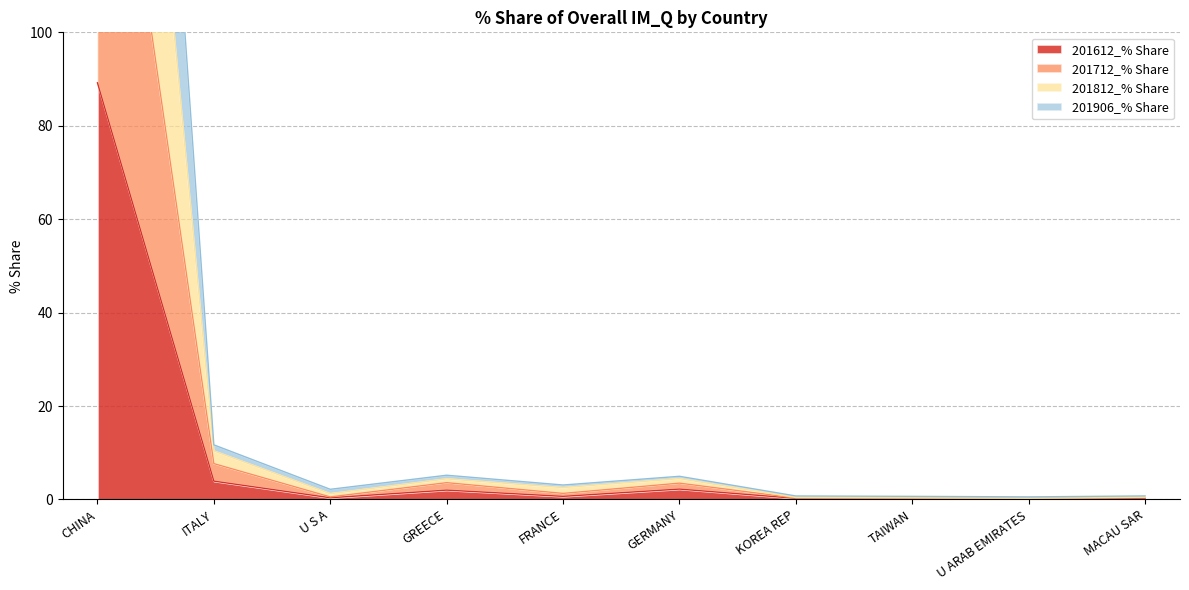

What is the minimum value for 201712_% Share?

0.2